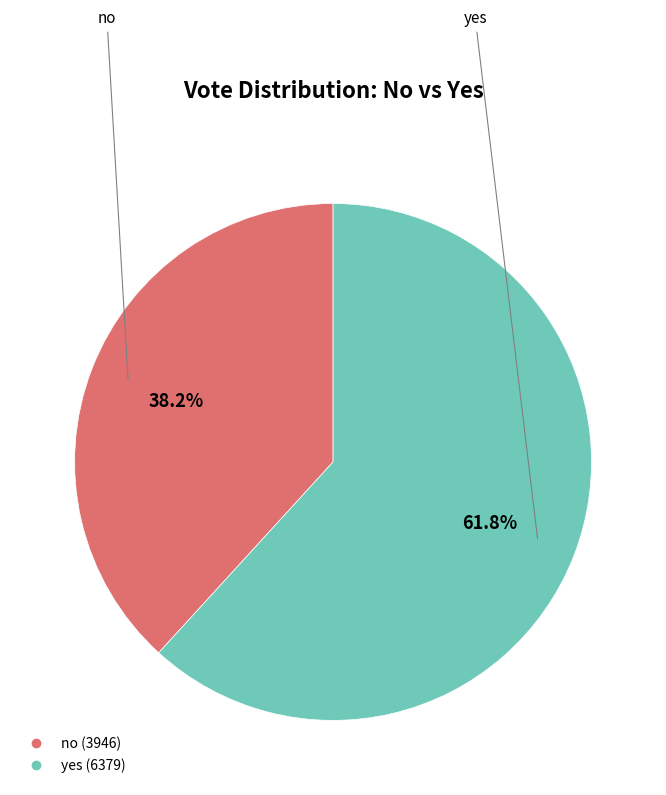

To the nearest percent, what portion does yes represent?

62%